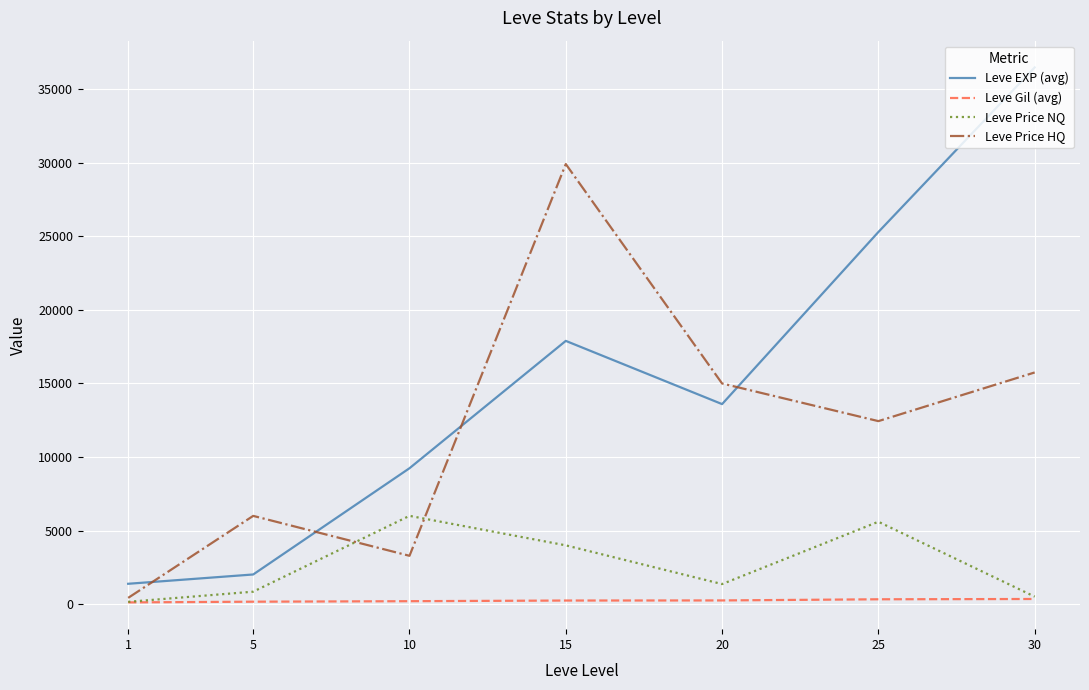

List the series in order of their overall mean, lowest first.

Leve Gil (avg), Leve Price NQ, Leve Price HQ, Leve EXP (avg)